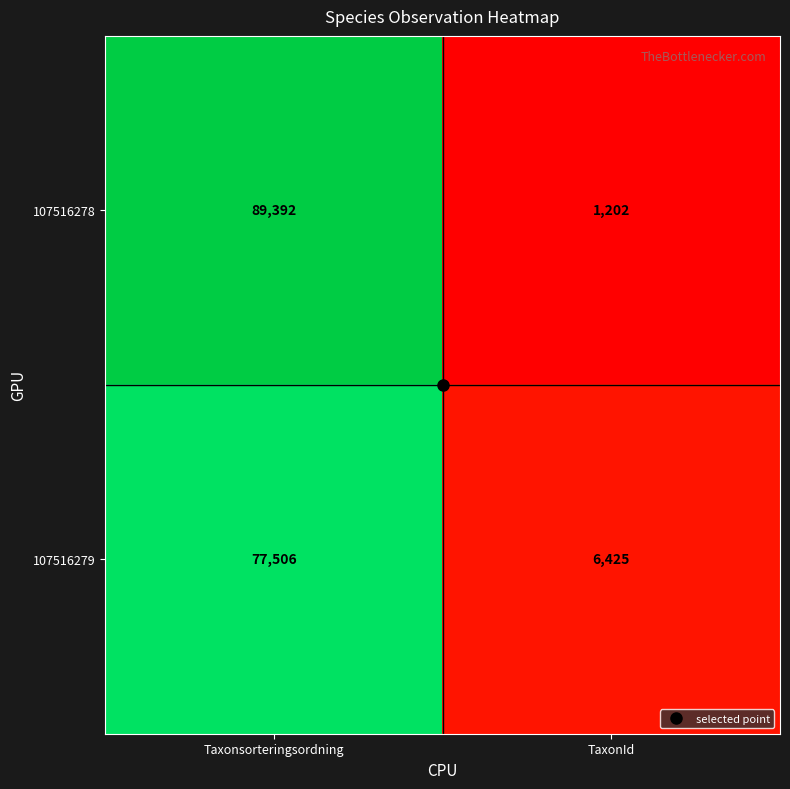

Is it true that 107516279 equals 77506 at Taxonsorteringsordning?

True